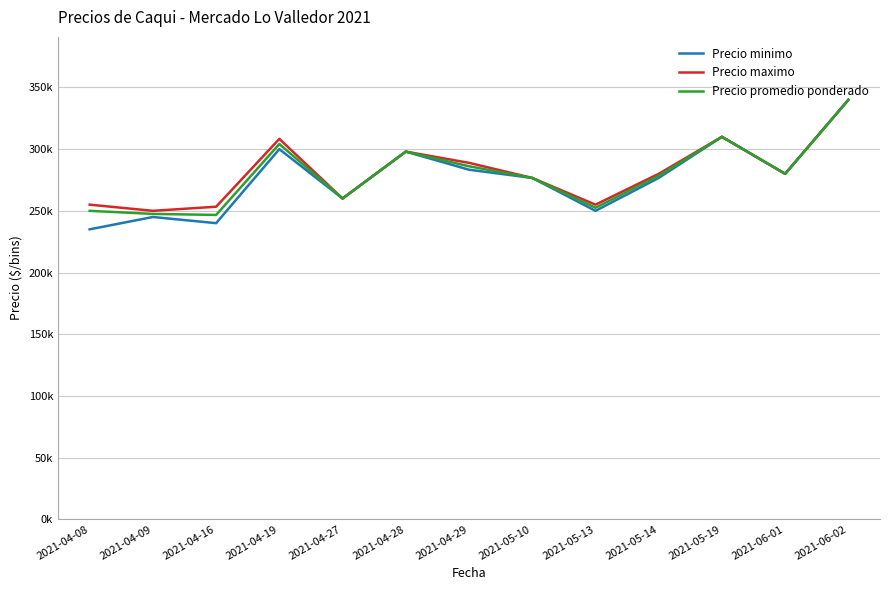

What are all the series names shown in the legend?

Precio minimo, Precio maximo, Precio promedio ponderado